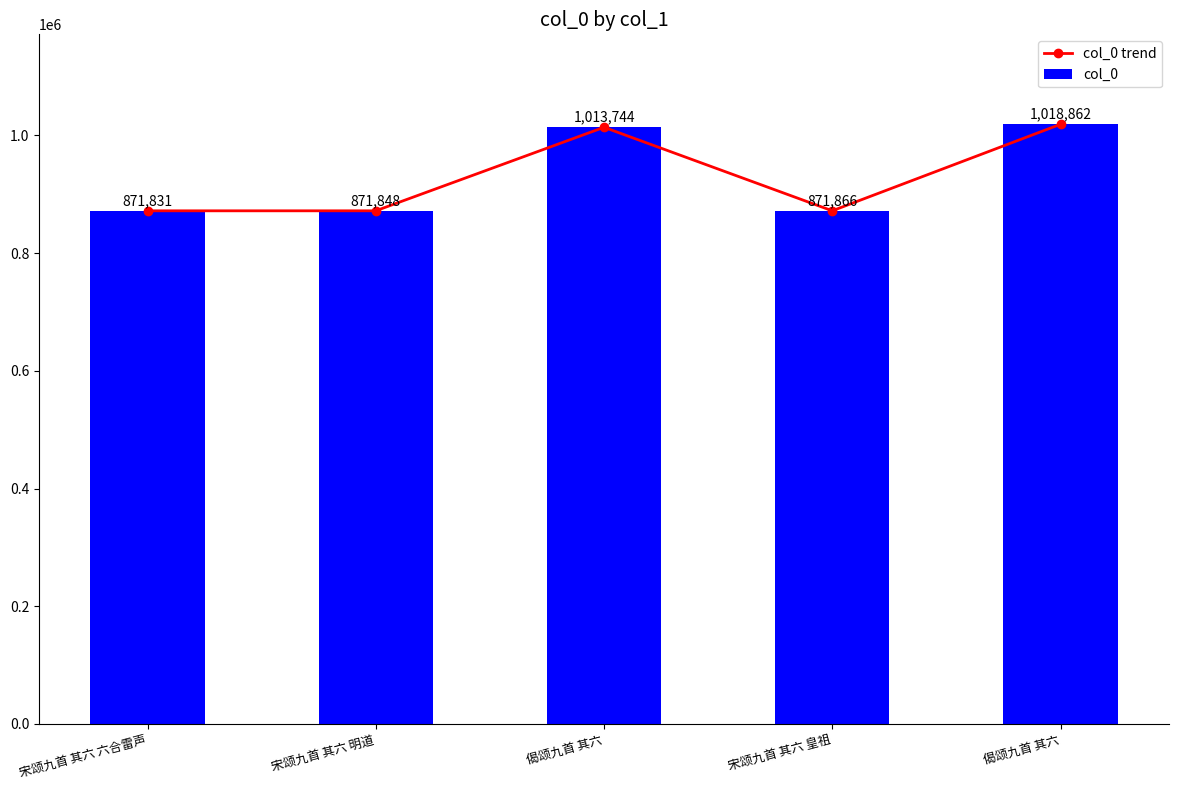

Between 宋颂九首 其六 六合雷声 and 偈颂九首 其六, which is larger?

偈颂九首 其六